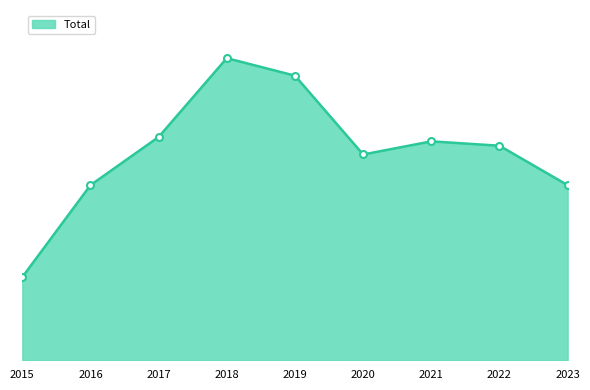

Is this an area chart (filled region under the line)?

Yes